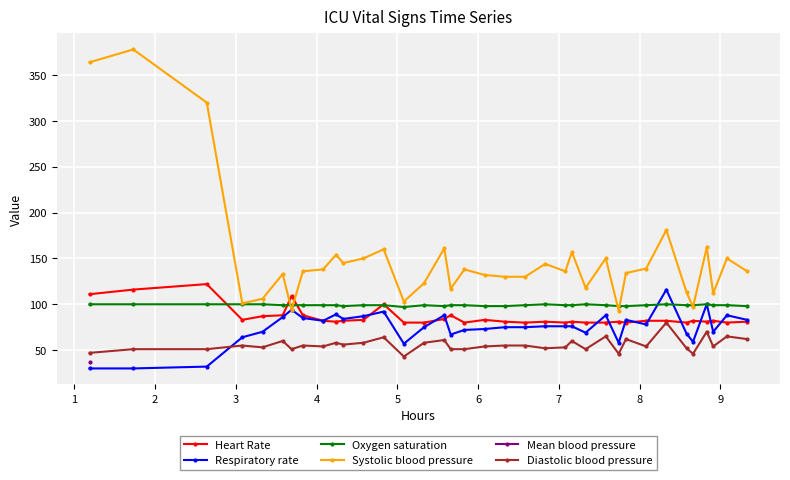

What is the value of the Diastolic blood pressure point at the 5th from the left?

53